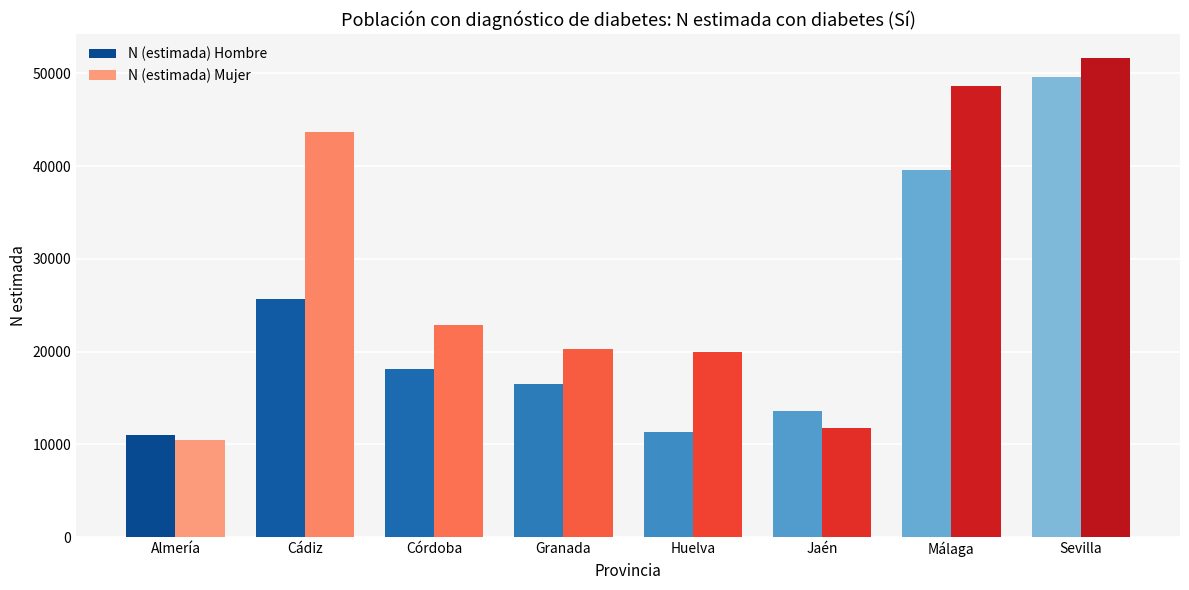

How many values in the N (estimada) Mujer series are below 22859?

4